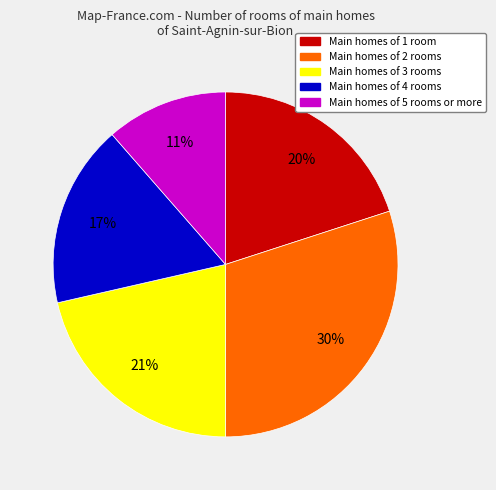

Does any single category account for the majority?

No